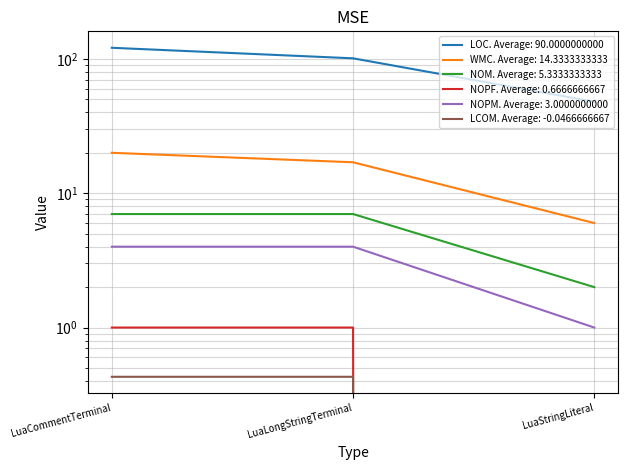

What is the label of the 2nd point from the right?

LuaLongStringTerminal